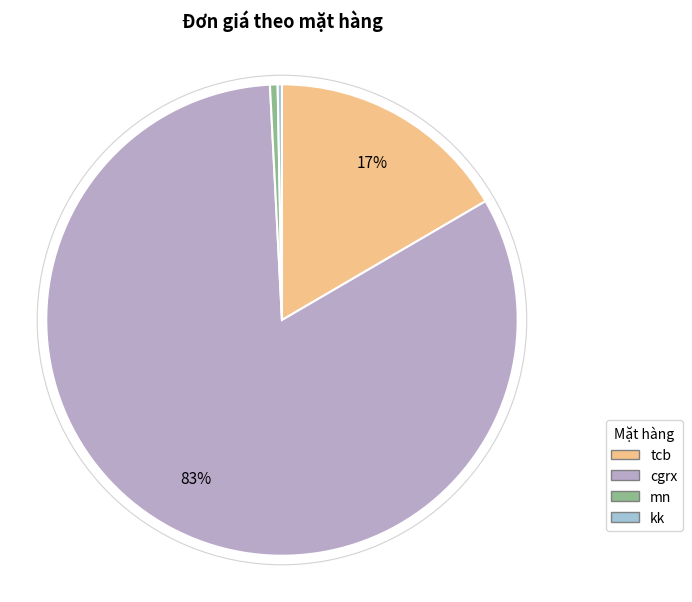

Between cgrx and mn, which is larger?

cgrx